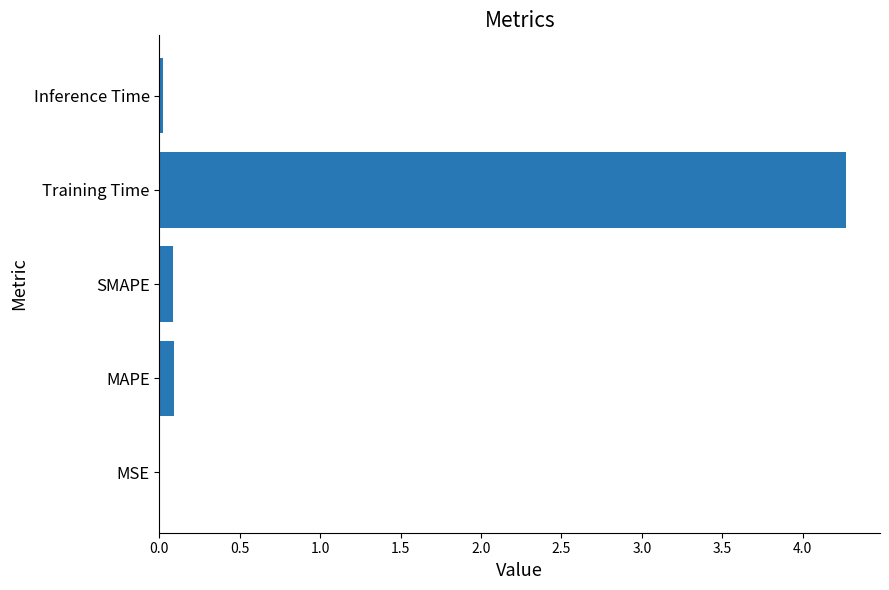

How many distinct data groups are displayed?

1